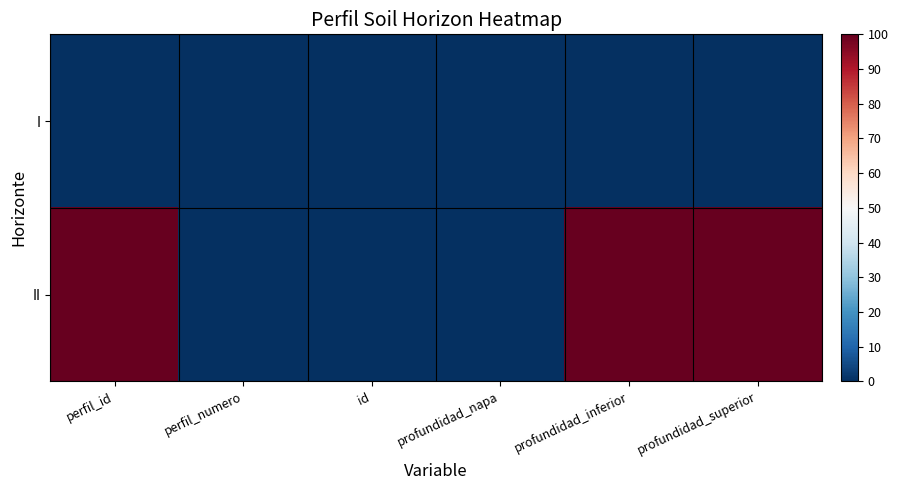

Rank the series by their average value, from highest to lowest.

II, I